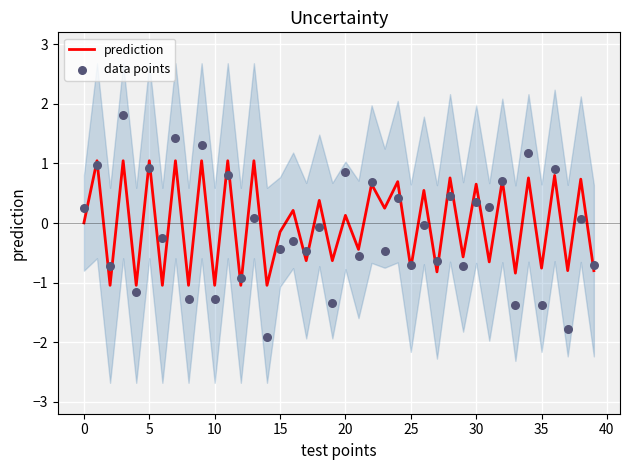

True or false: prediction has a value of 1.0 at 30.

False